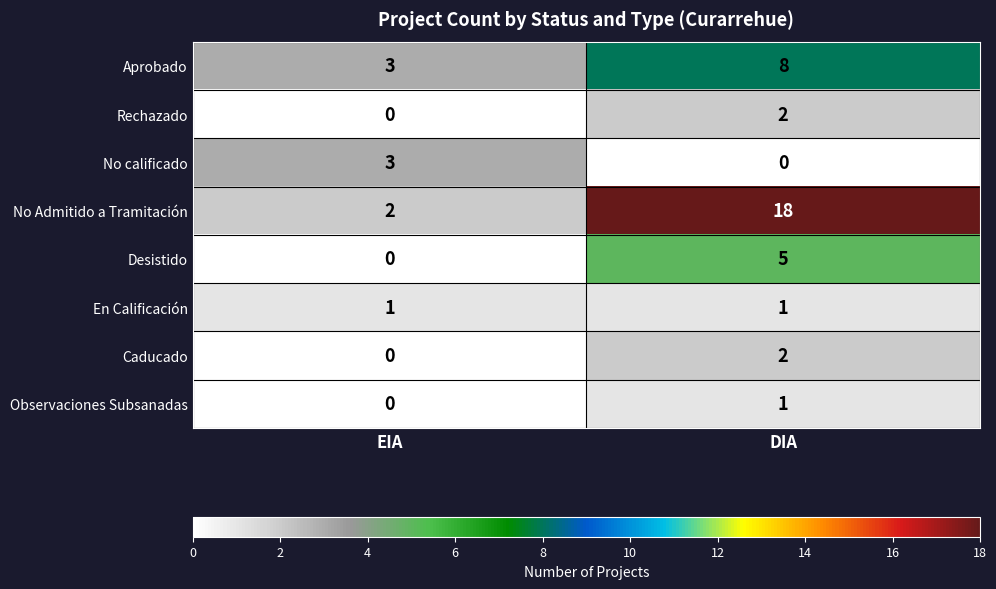

Where is No calificado nearest to the value 1?

DIA